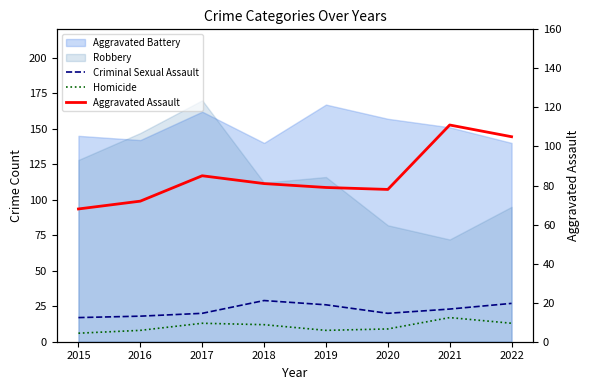

What is the maximum value shown in the chart?

111